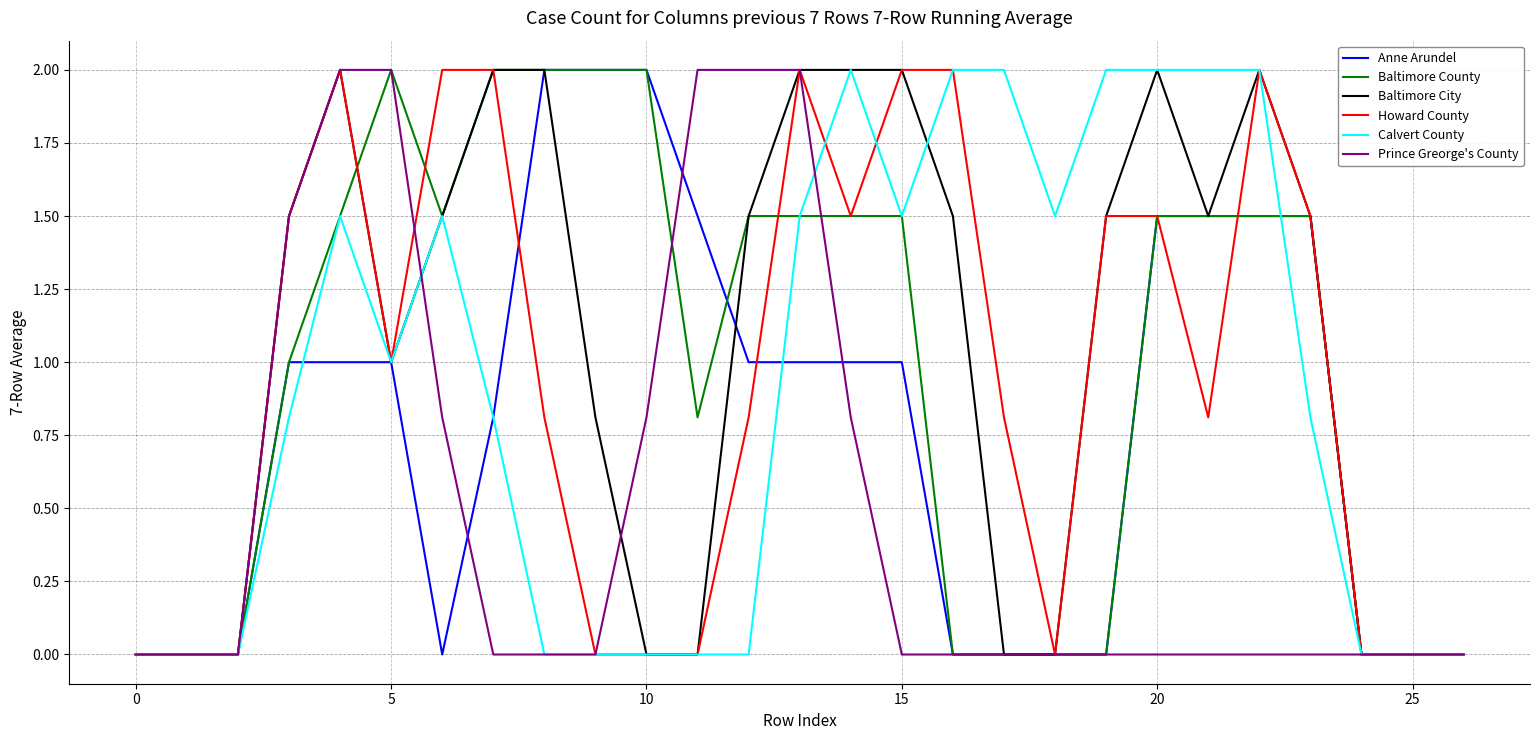

What is the maximum value shown in the chart?

2.0